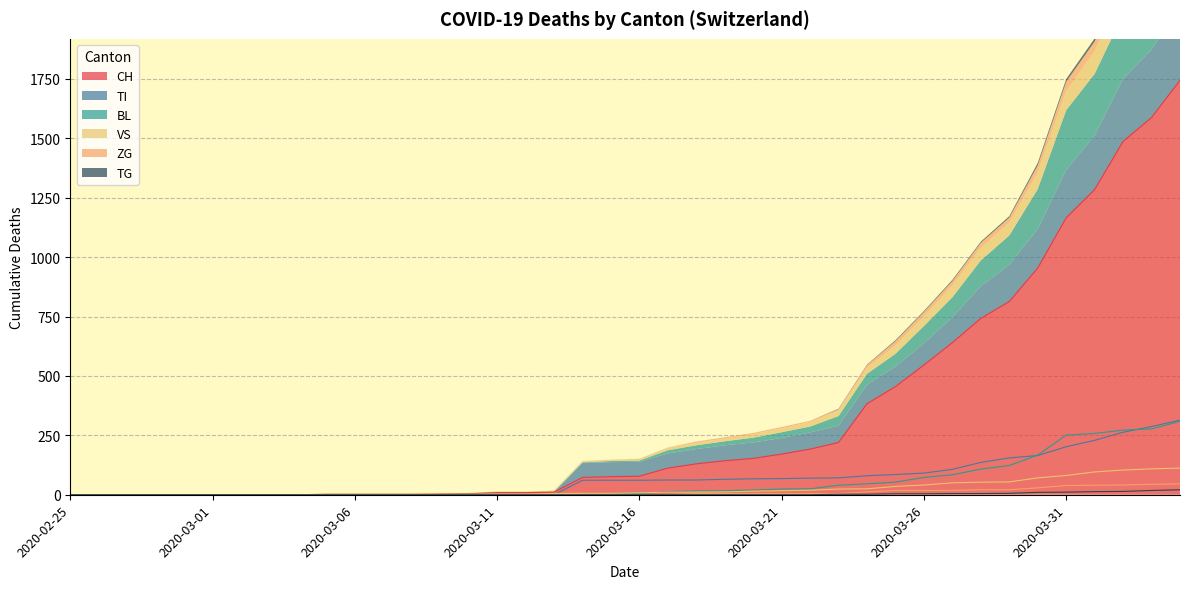

What are all the series names shown in the legend?

CH, TI, BL, VS, ZG, TG